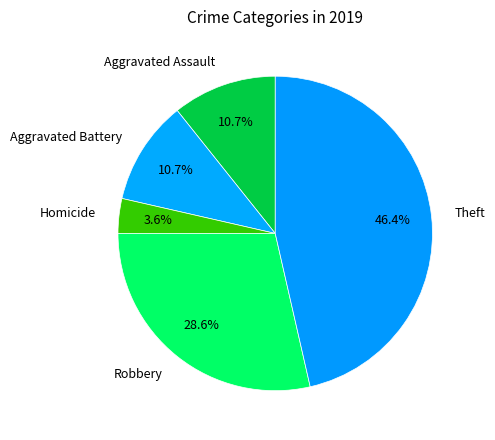

Combined, what portion of the pie is Aggravated Battery and Theft?

57.1%